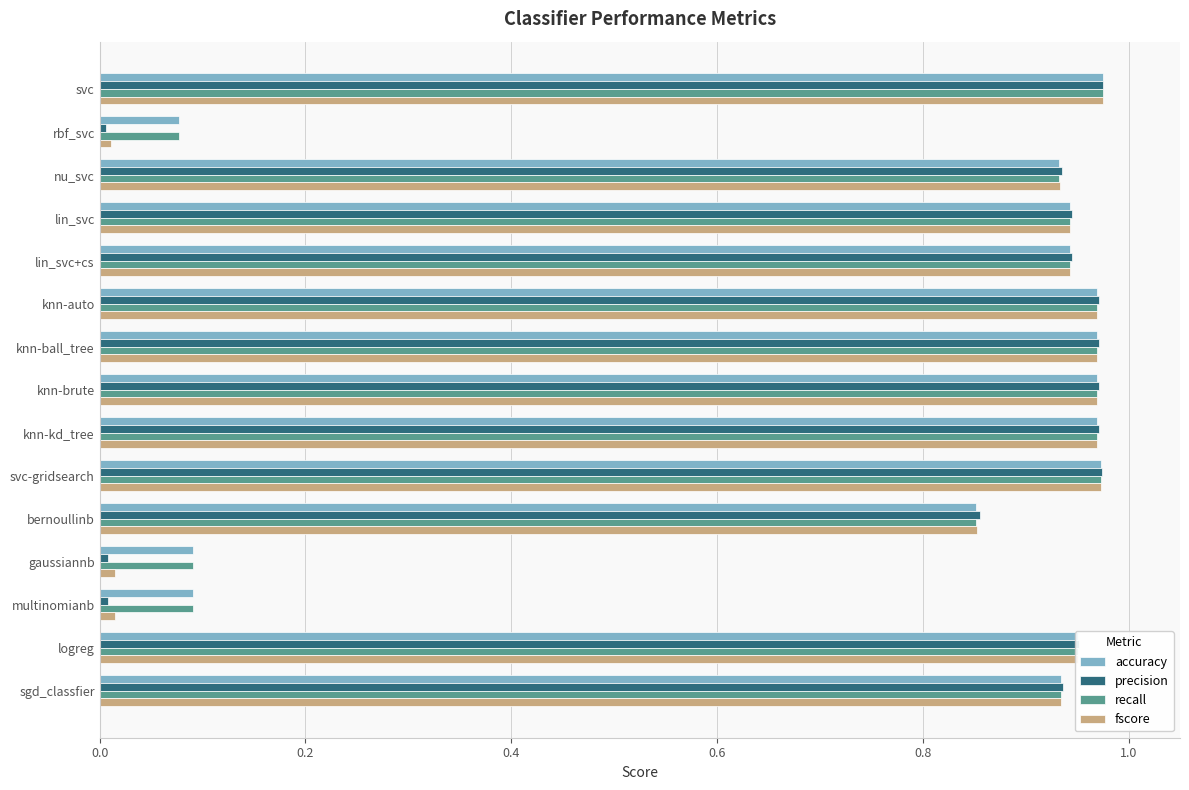

What is the total value across all series at nu_svc?

3.7